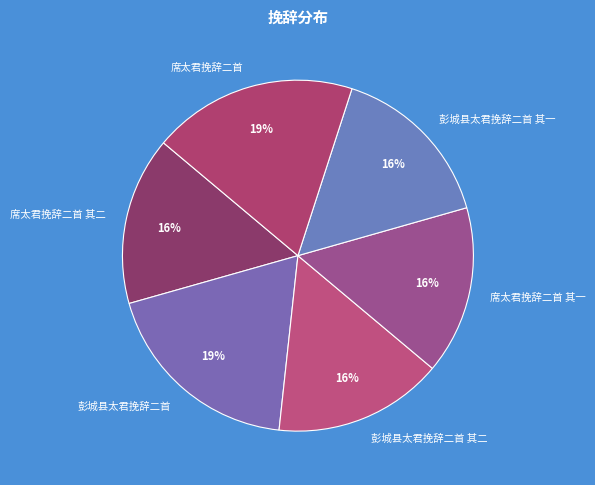

What percentage is the 席太君挽辞二首 其一 slice, to the nearest percent?

16%